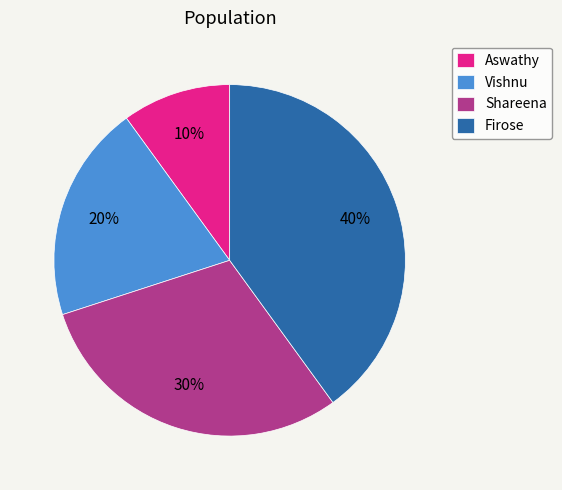

Do Shareena and Firose together represent more than half of the pie?

Yes